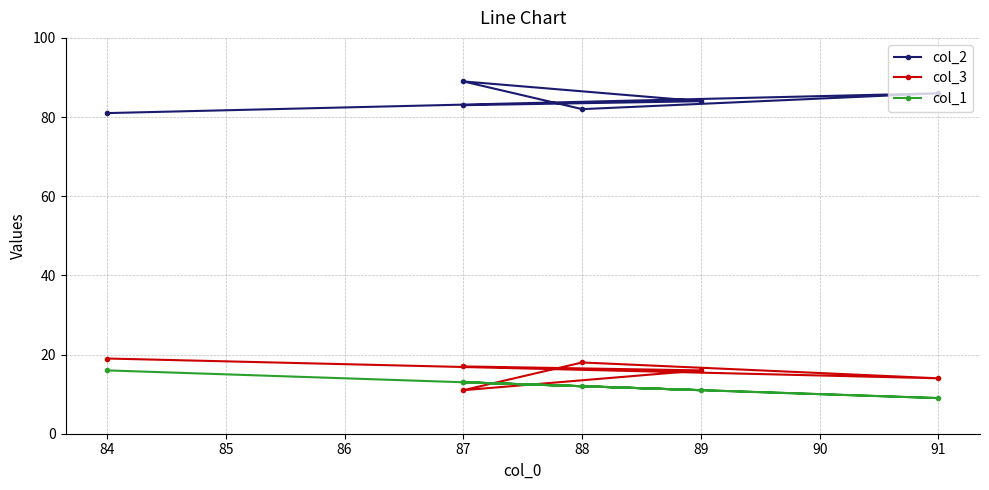

True or false: col_1 and col_3 intersect in this chart.

True